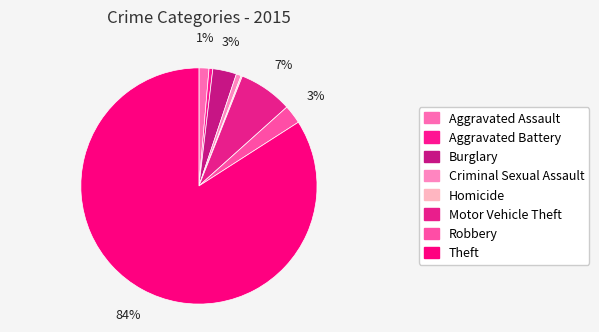

Count the number of slices in the pie.

8